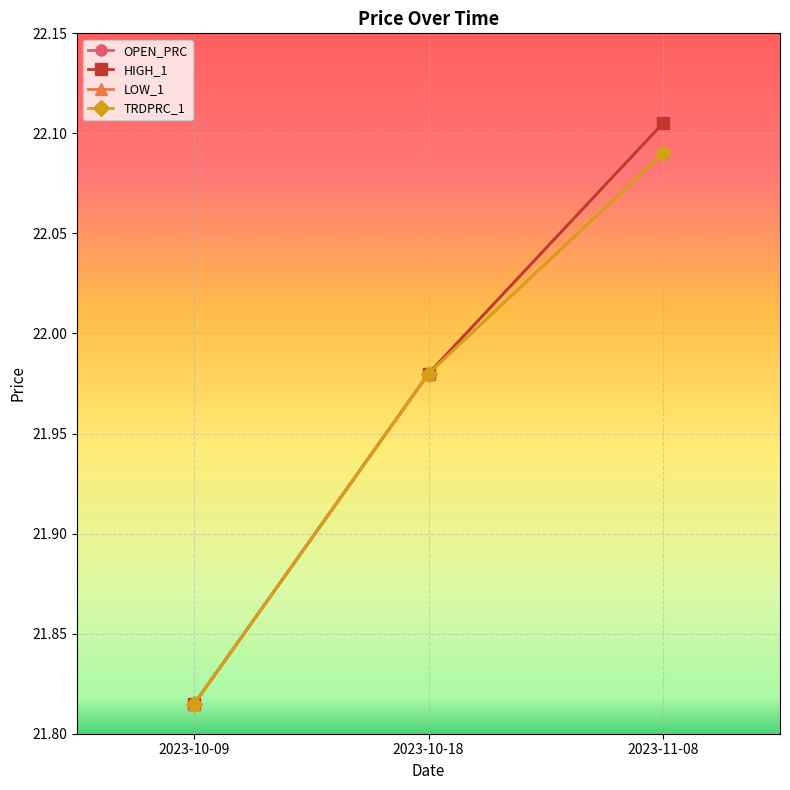

What is the difference between the TRDPRC_1 values at 2023-10-18 and 2023-10-09?

0.2